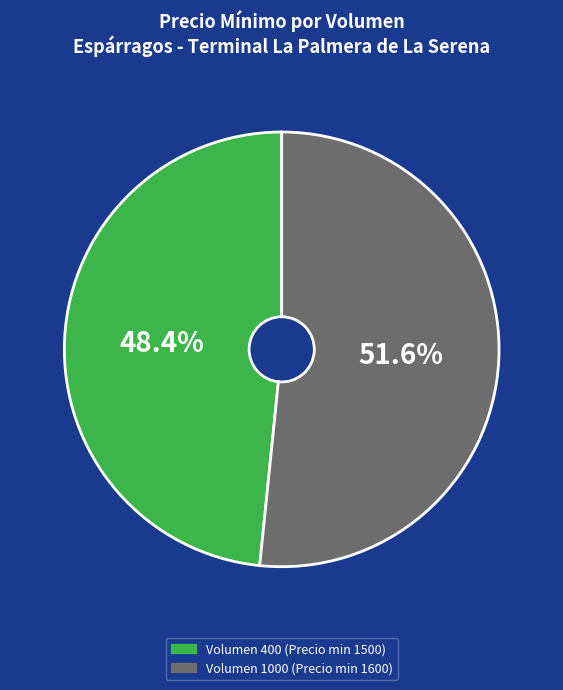

What is the majority slice?

Volumen 1000 (Precio min 1600)